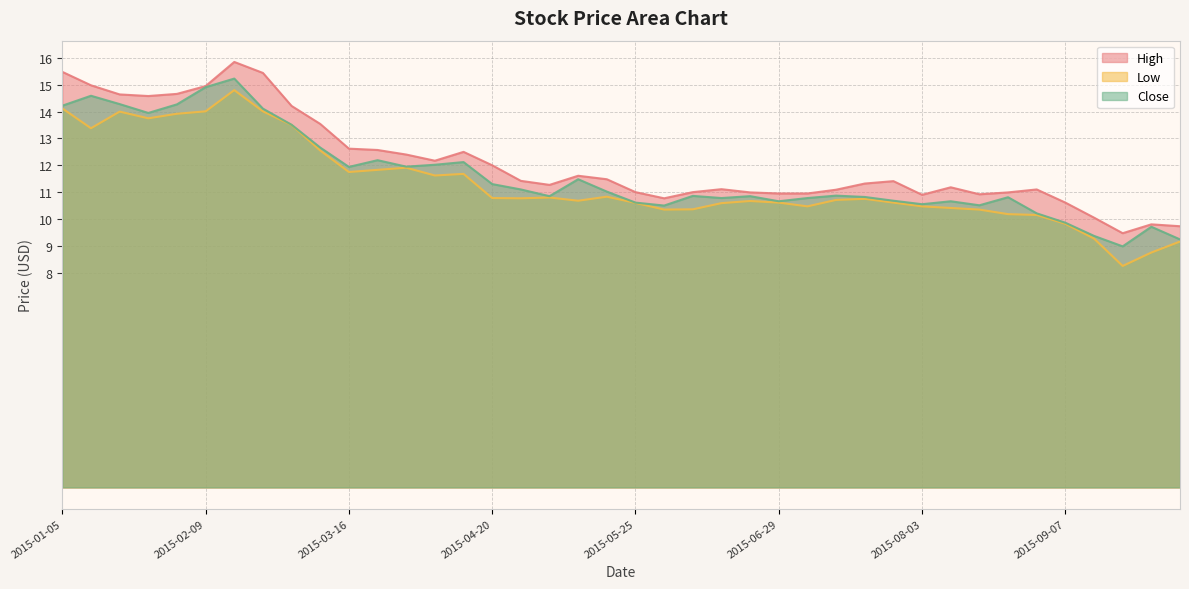

At which label does Low reach its peak?

2015-02-16